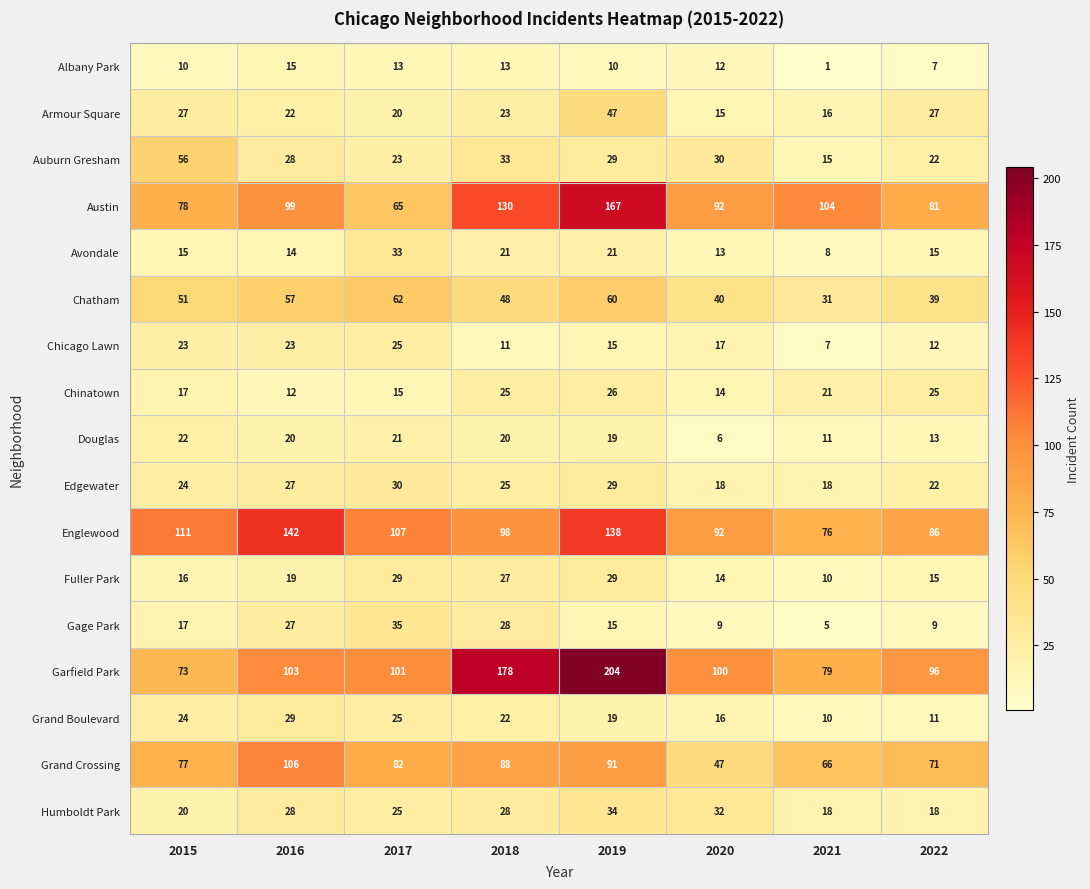

What is the difference between the highest and lowest values at 2018?

167